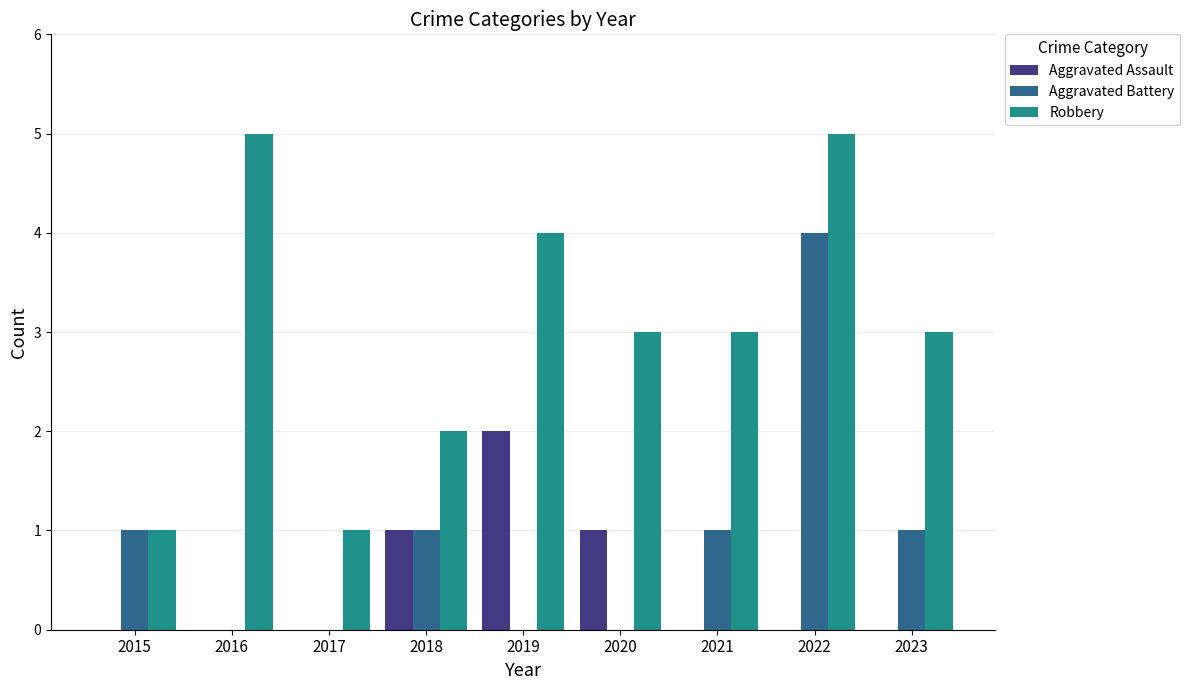

Are the bars horizontal?

No